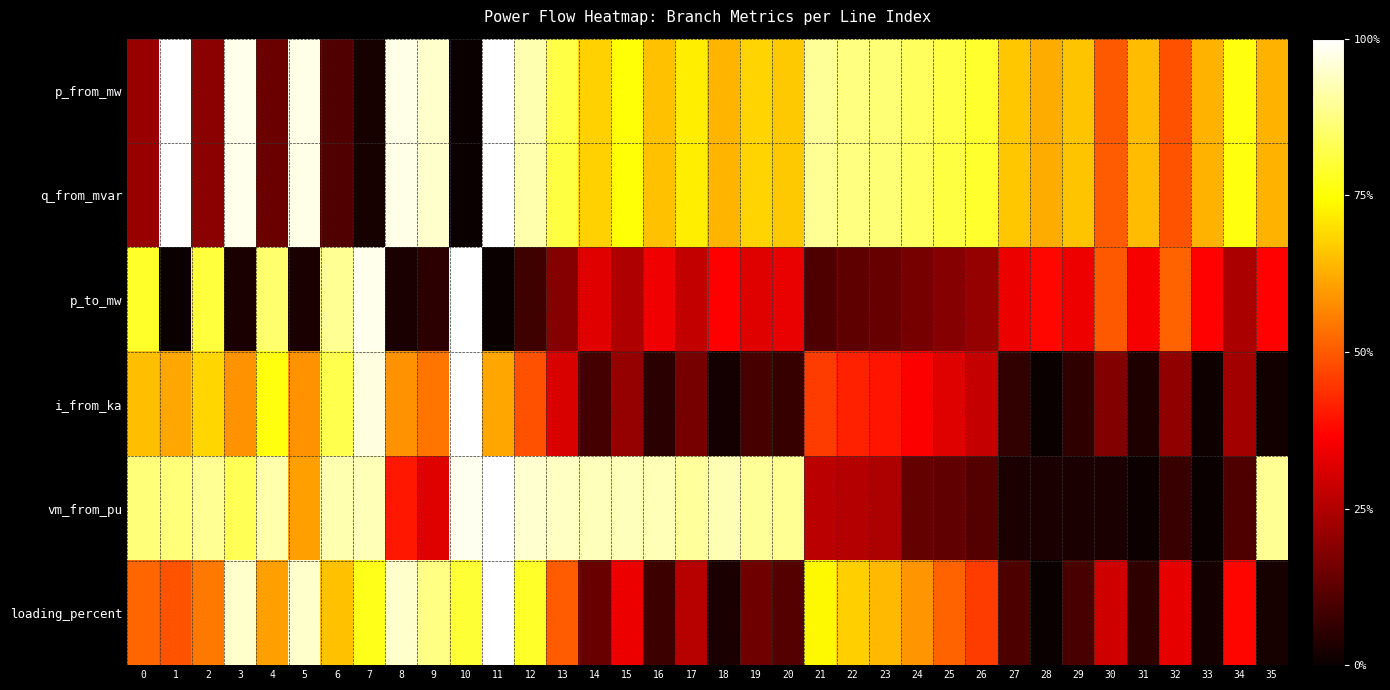

Which series changed the most between 4 and 34?

vm_from_pu